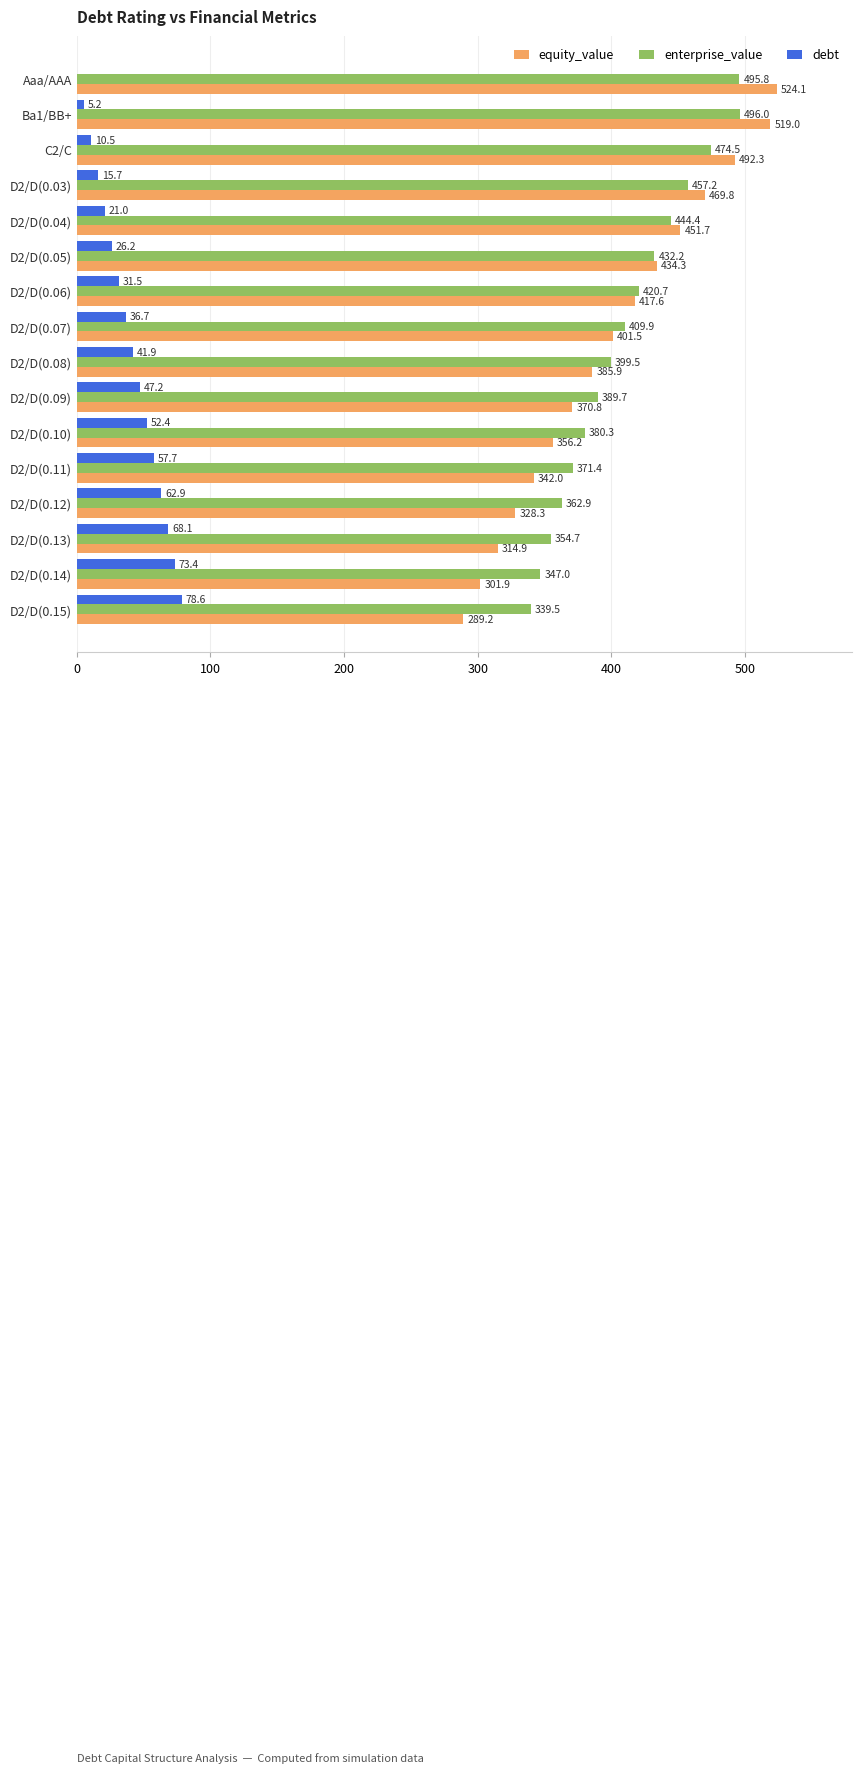

How many positive values does the debt series have?

15